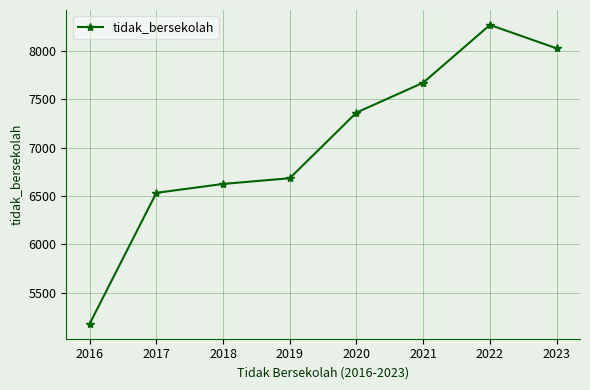

List the labels in order of value, largest first.

2022, 2023, 2021, 2020, 2019, 2018, 2017, 2016